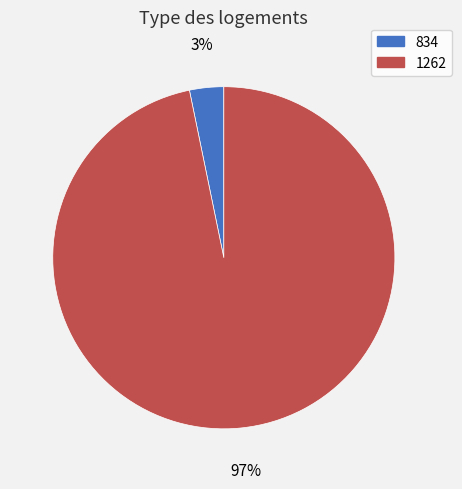

Does 834 account for over 50% of the chart?

No